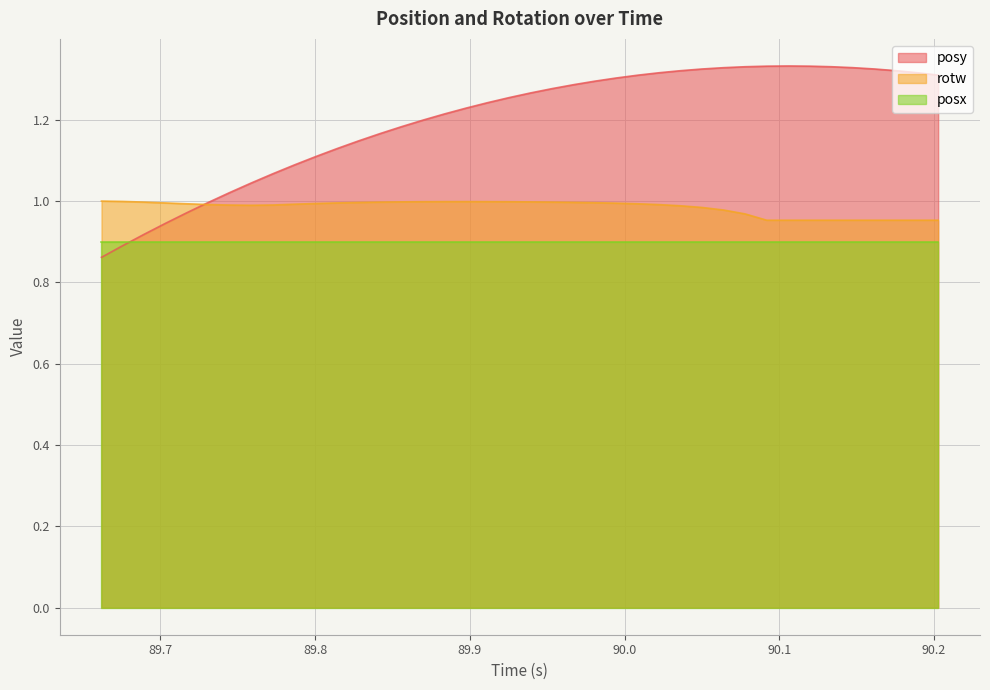

Which series has the largest total across all categories?

posy